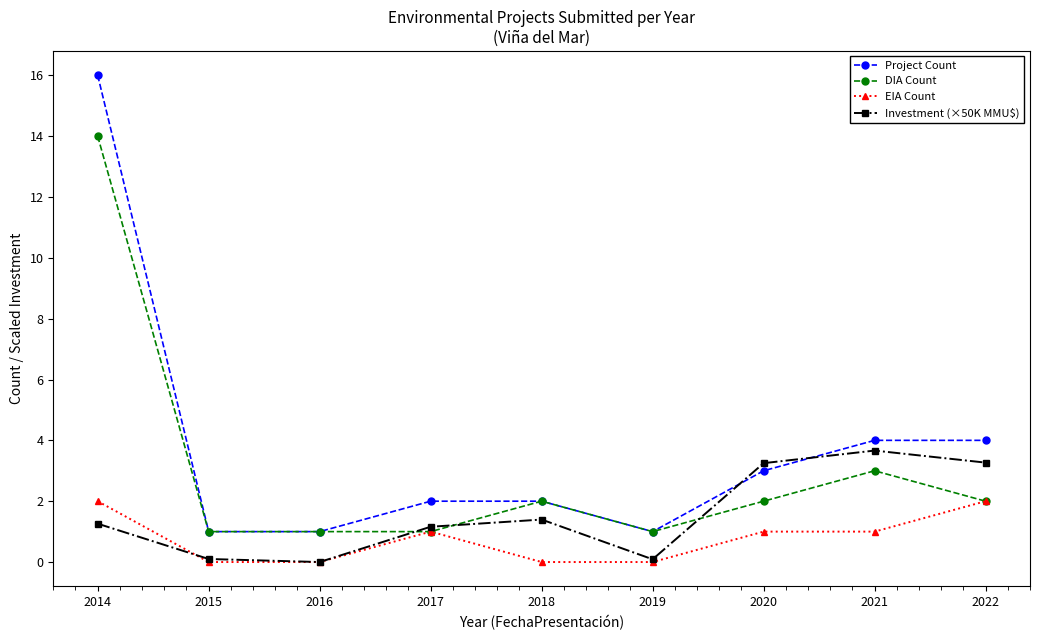

What is the highest value of the Investment (×50K MMU$) series?

3.7